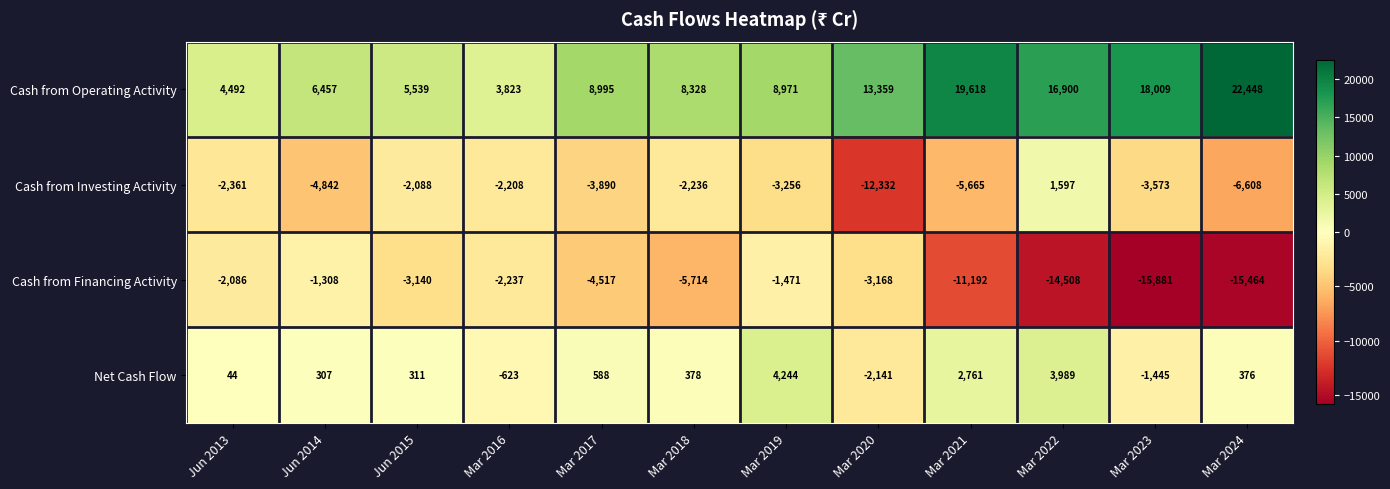

At Jun 2015, list the series in order from largest to smallest.

Cash from Operating Activity, Net Cash Flow, Cash from Investing Activity, Cash from Financing Activity